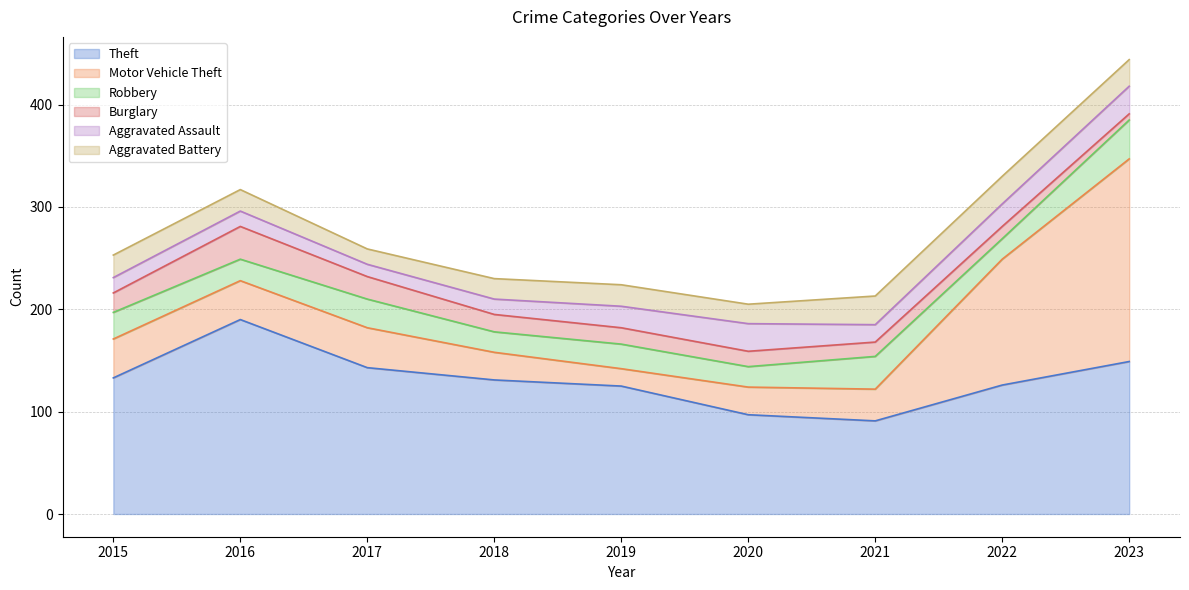

True or false: Aggravated Assault has a value of 27 at 2023.

True